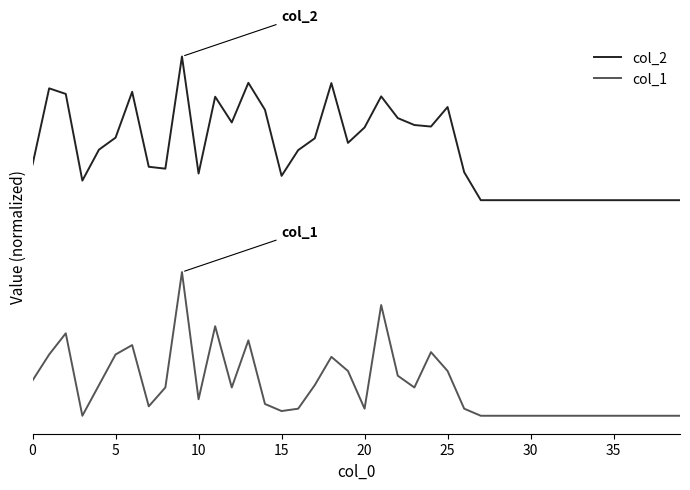

What is the label of the 22nd point from the left?

21